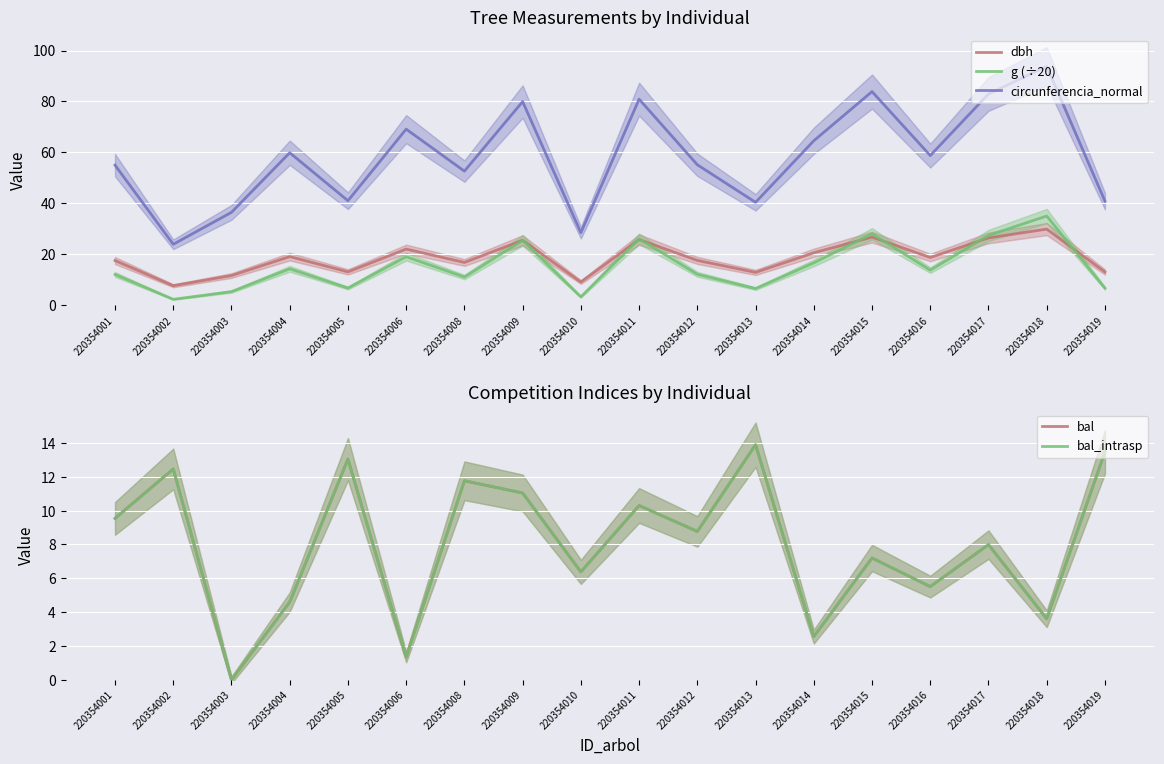

How many values in the circunferencia_normal series are below 58?

9